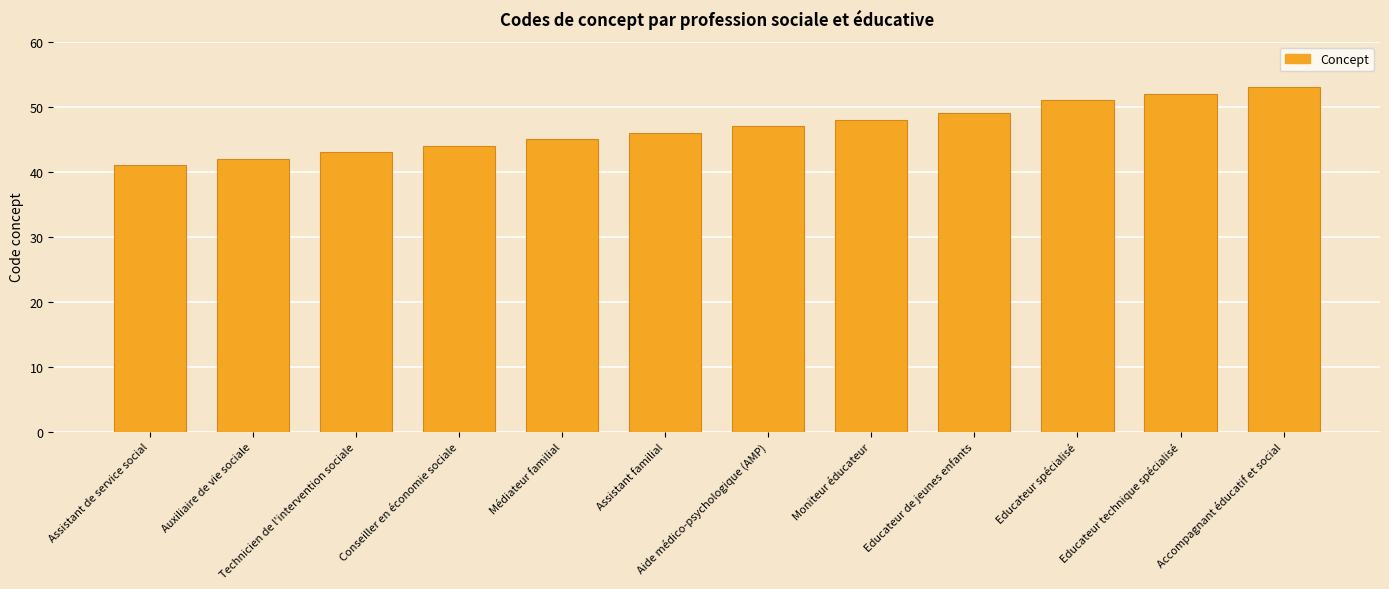

What is the greatest value displayed?

53